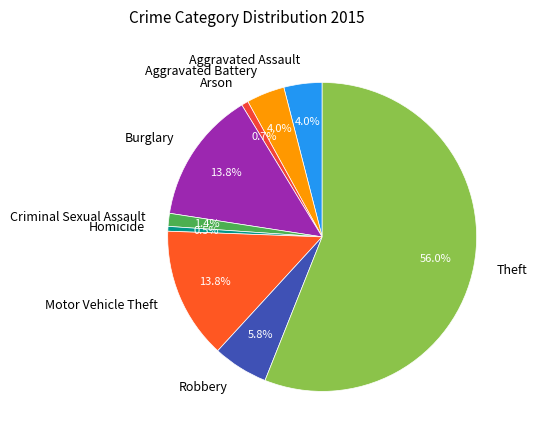

What is the total percentage of Motor Vehicle Theft and Robbery?

19.6%